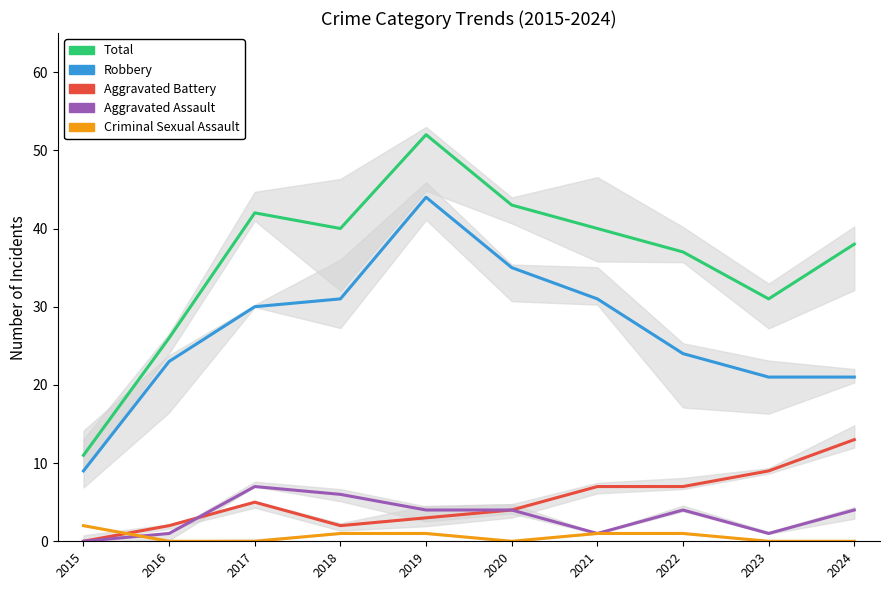

True or false: Aggravated Assault and Total intersect in this chart.

False